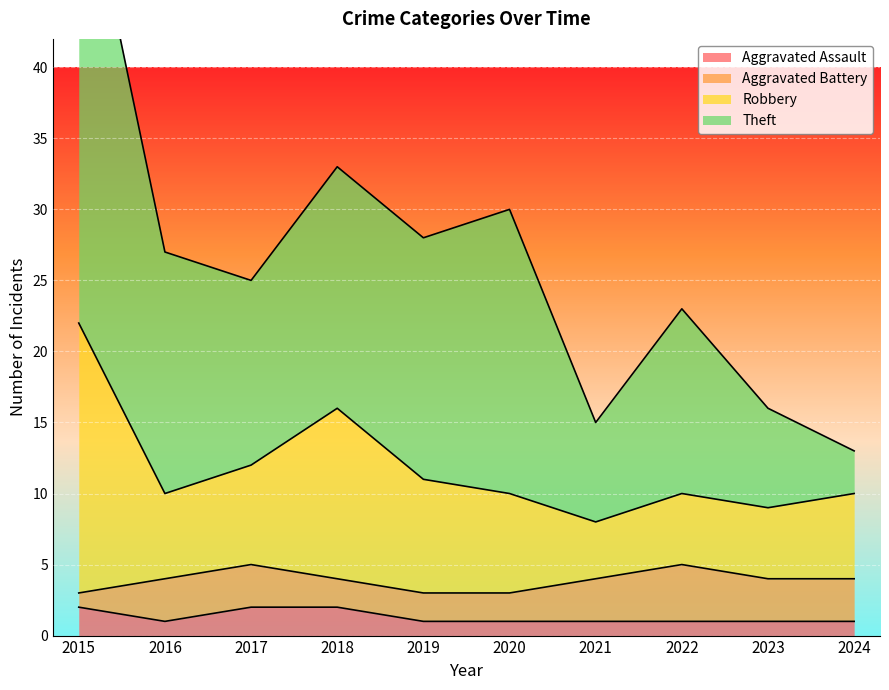

At how many categories does at least one series exceed 35?

1